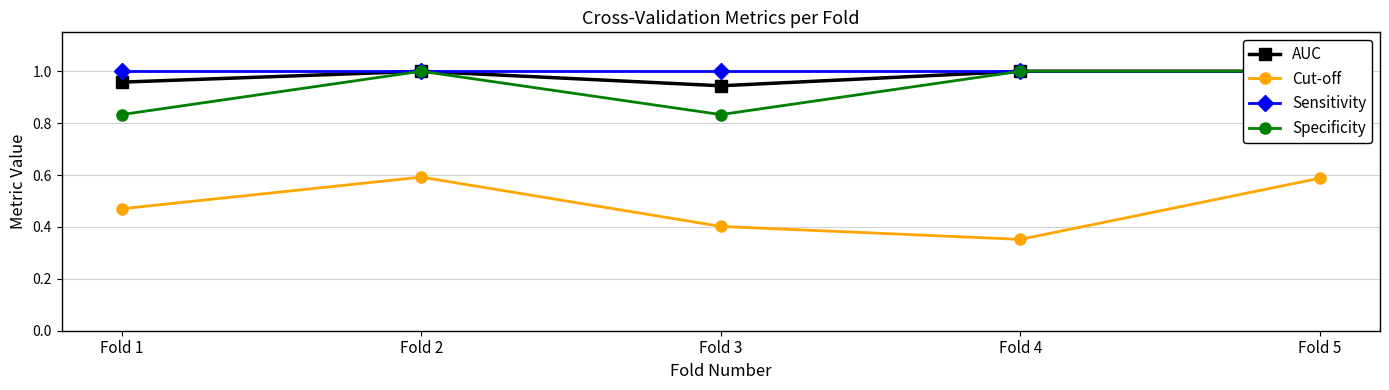

List the labels in order of AUC value, smallest first.

Fold 3, Fold 1, Fold 2, Fold 4, Fold 5